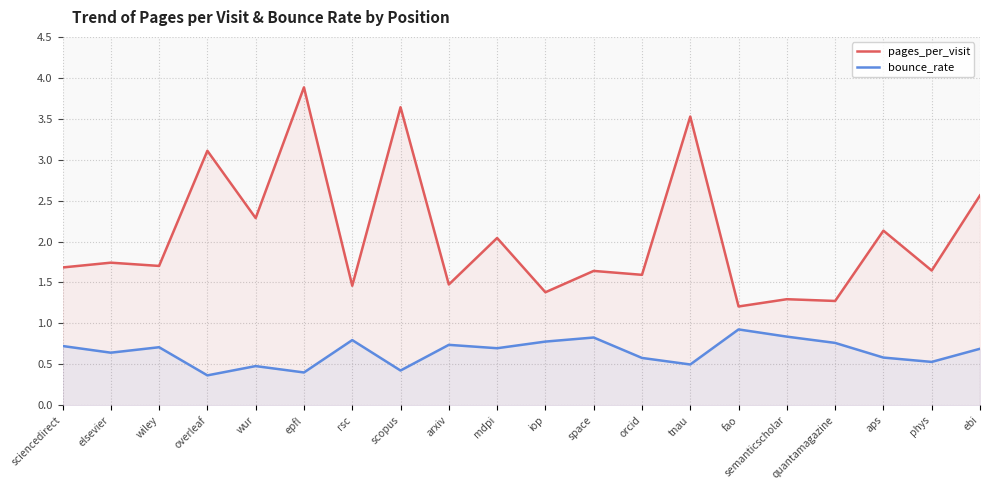

Which category has the highest value in the pages_per_visit series?

epfl